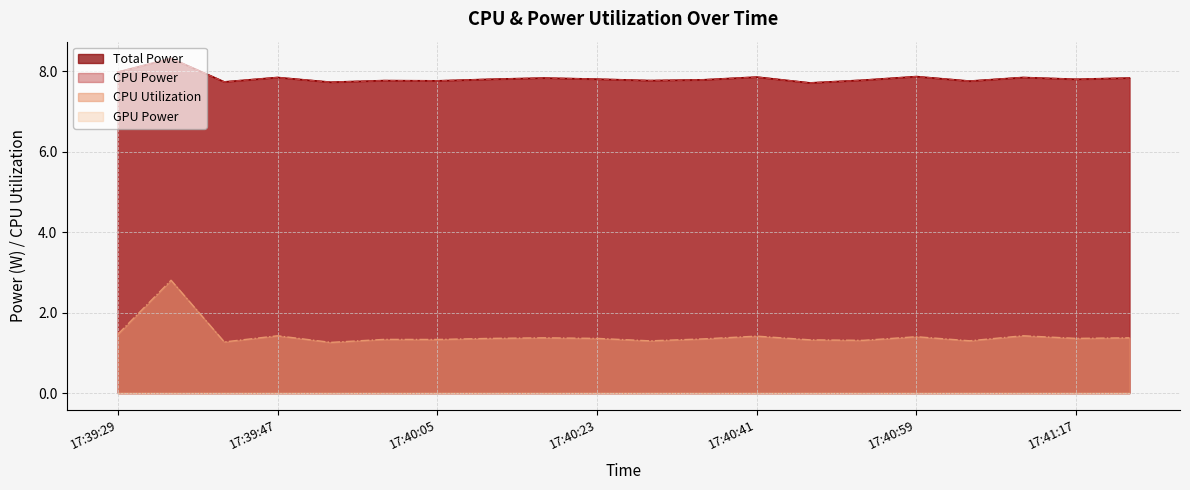

What is the greatest value displayed?

8.3